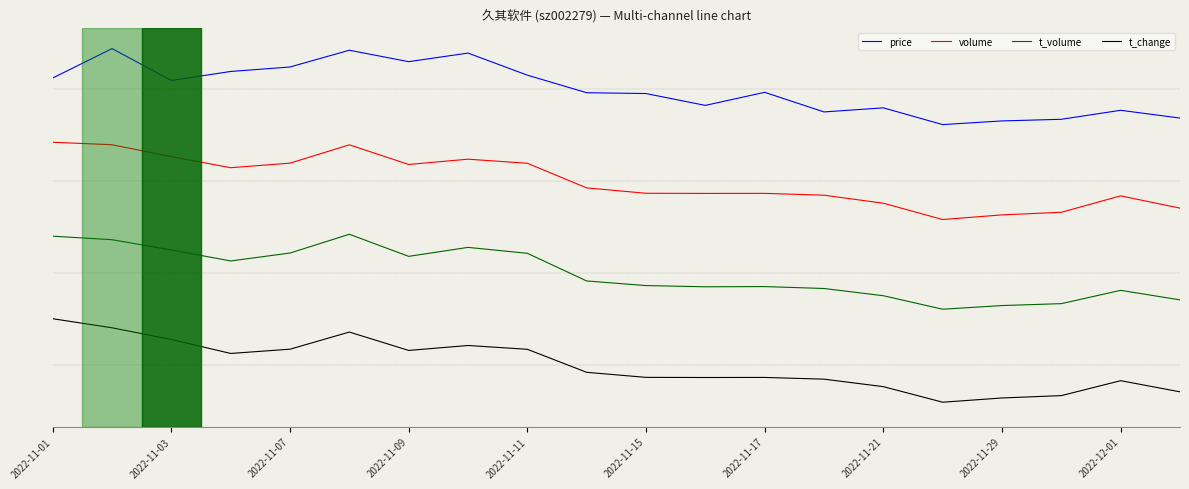

What are all the series names shown in the legend?

price, volume, t_volume, t_change